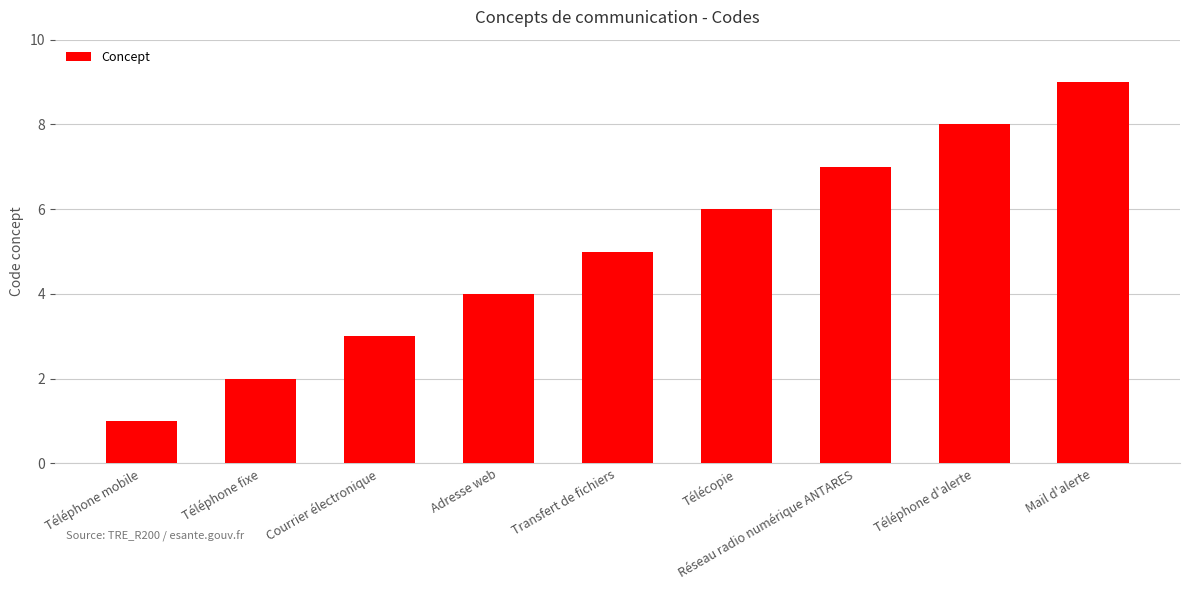

At which label is the value closest to 5?

Transfert de fichiers